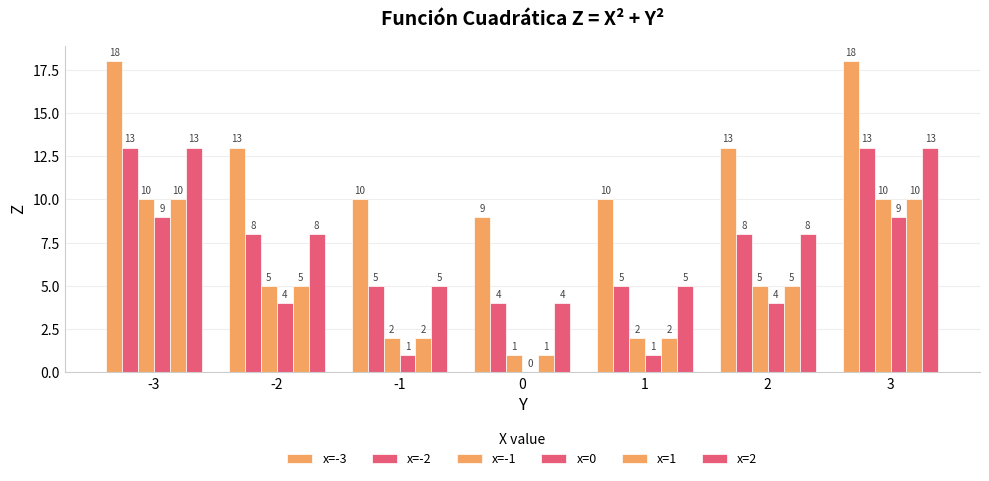

Which series has the largest range (max minus min)?

x=-3